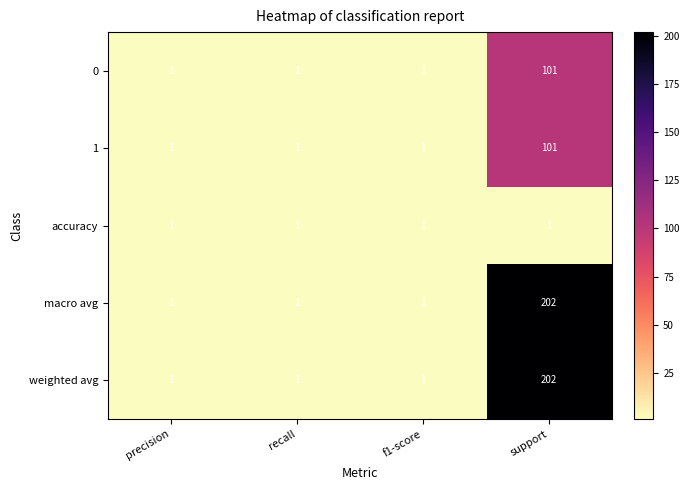

What is the difference between the maximum and minimum values in the weighted avg series?

201